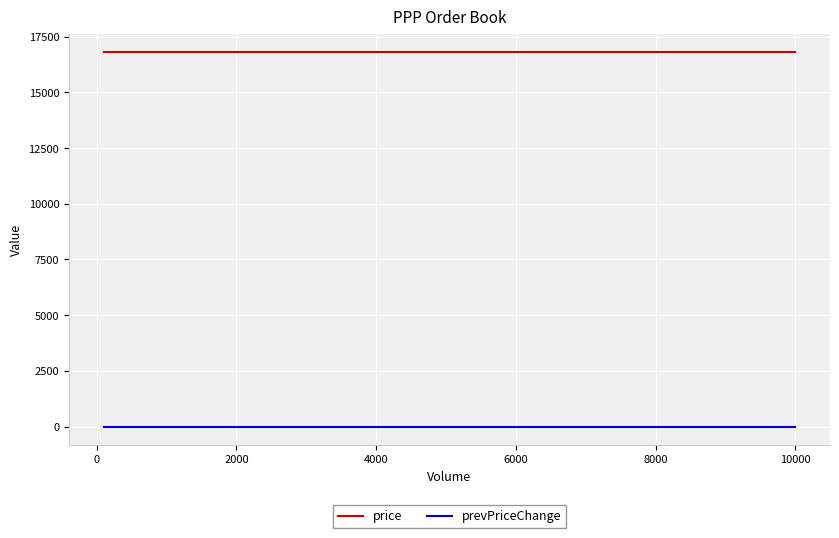

Reading left to right, list all the values displayed in this chart.

price: 16800	16800	16800	16800
prevPriceChange: 0	0	0	0